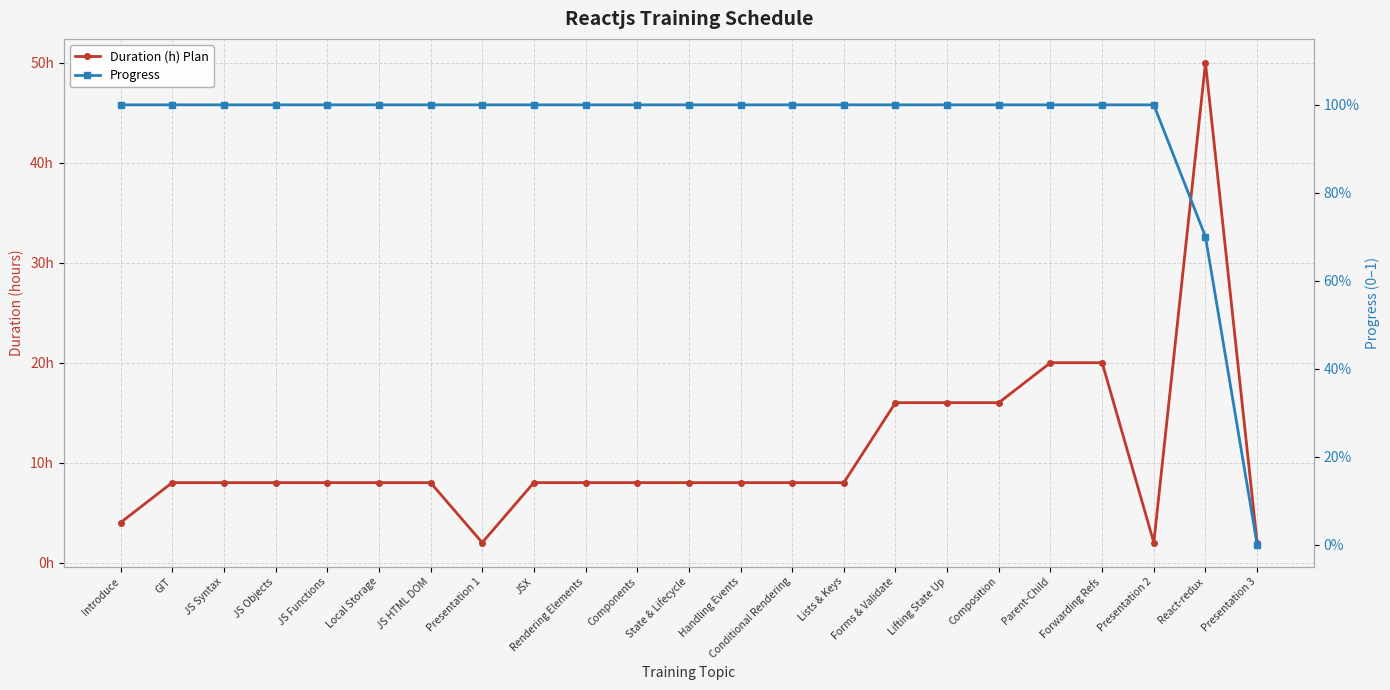

Which category has the lowest value in the Duration (h) Plan series?

Presentation 1